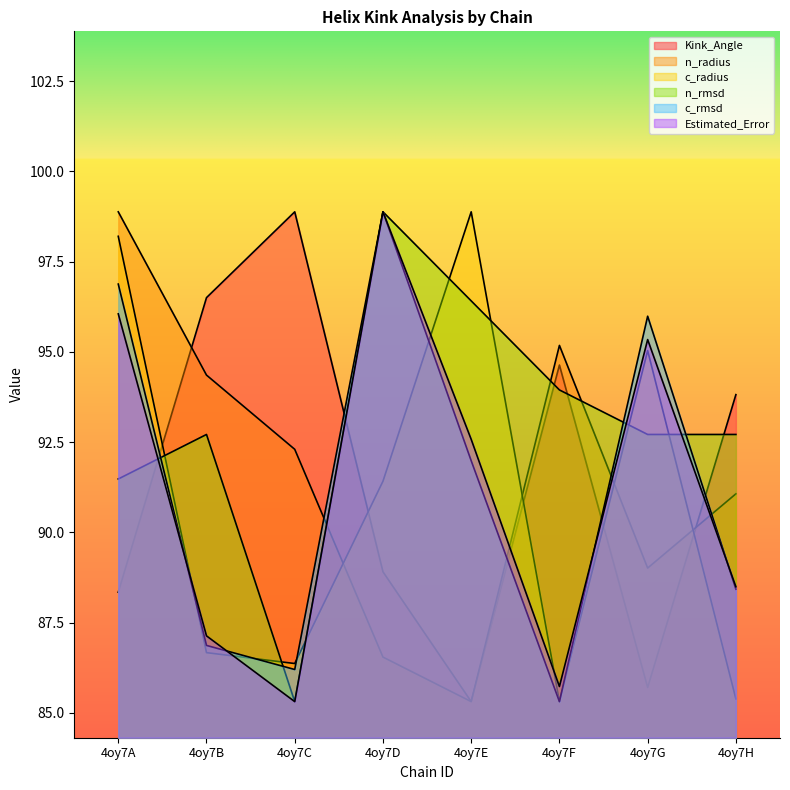

Between 4oy7B and 4oy7D, which is larger?

4oy7B